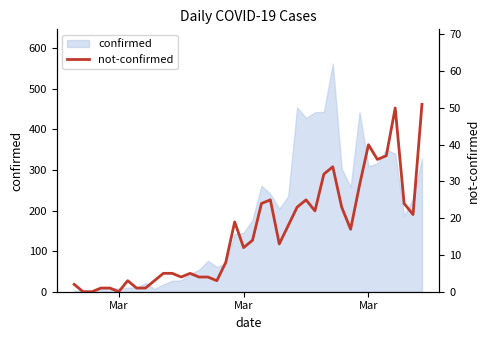

How many values exceed 14?

19